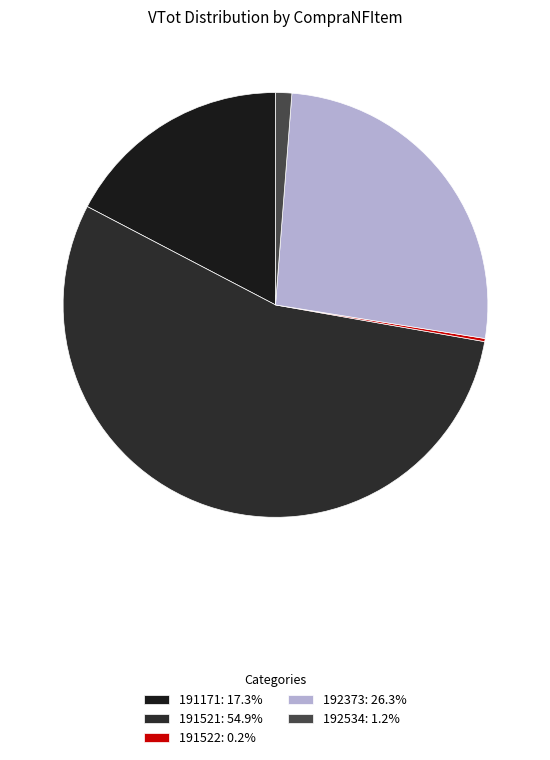

To the nearest percent, what is the difference between the largest and smallest slice percentages?

55%